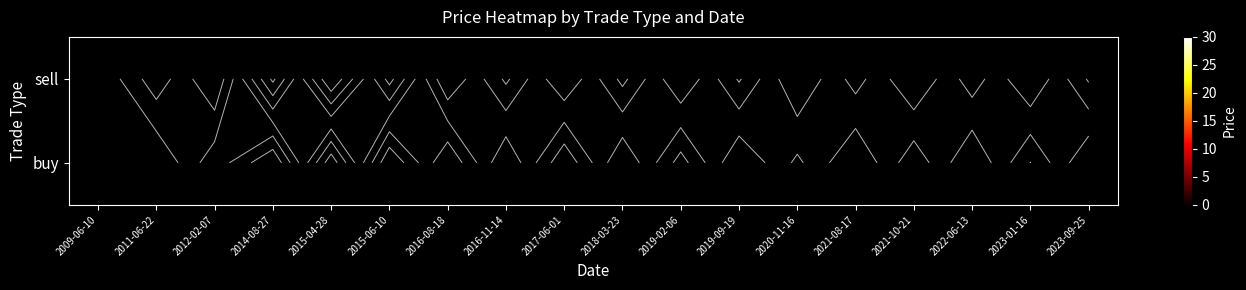

At how many categories does at least one series exceed 18?

3